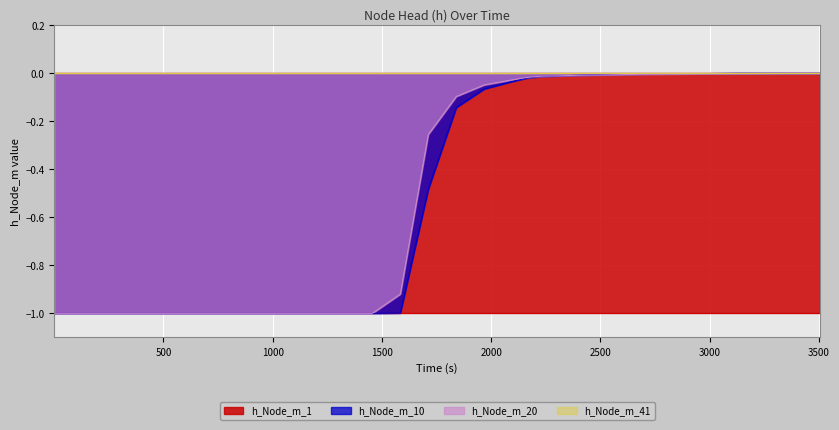

List the labels in order of h_Node_m_10 value, largest first.

3504, 3376, 3248, 3120, 2992, 2864, 2736, 2608, 2480, 2352, 2224, 2160, 2096, 1968, 1840, 1712, 1584, 1456, 1328, 1200, 1, 80, 144, 240, 304, 368, 432, 496, 560, 688, 816, 944, 1072